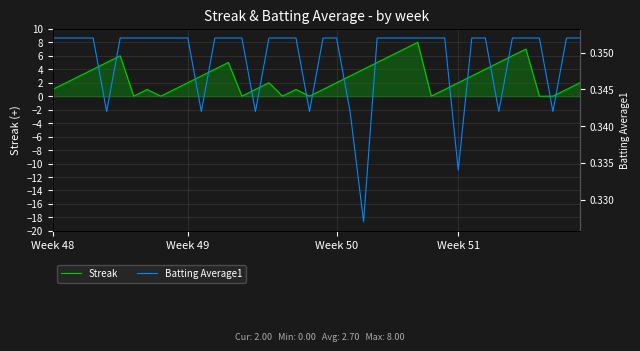

How many interior local valleys does the Batting Average1 series have?

8